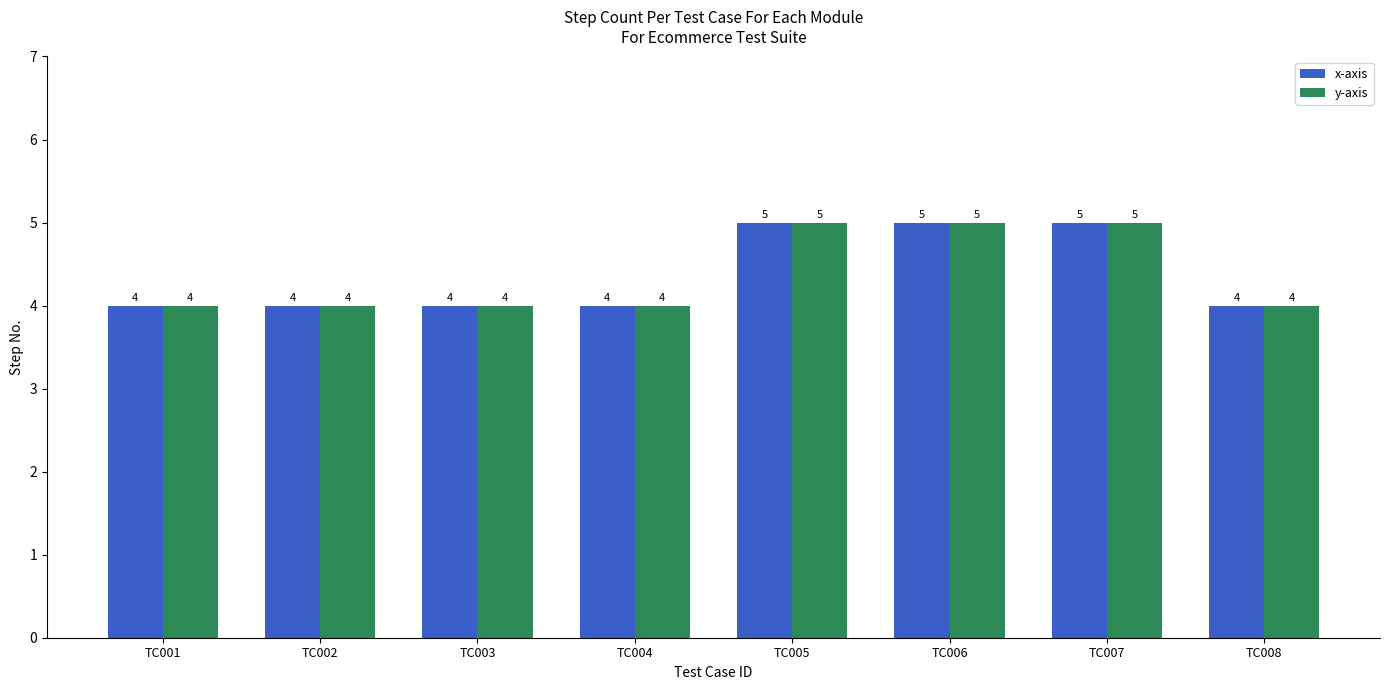

What is the difference between the second highest and second lowest values in the x-axis series?

1